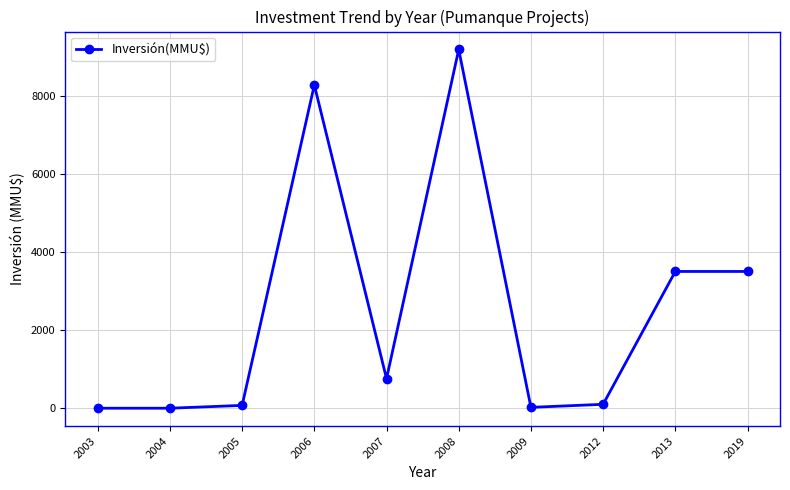

What is the value of the 7th point from the left?

22